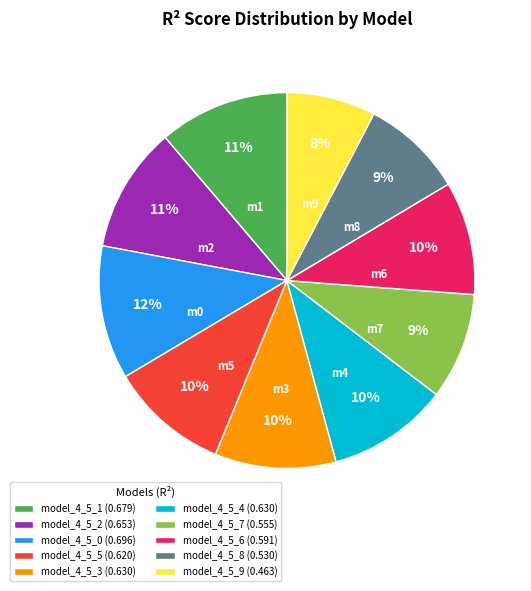

The model_4_5_0 (0.696) slice represents 23% of the pie. True or false?

False